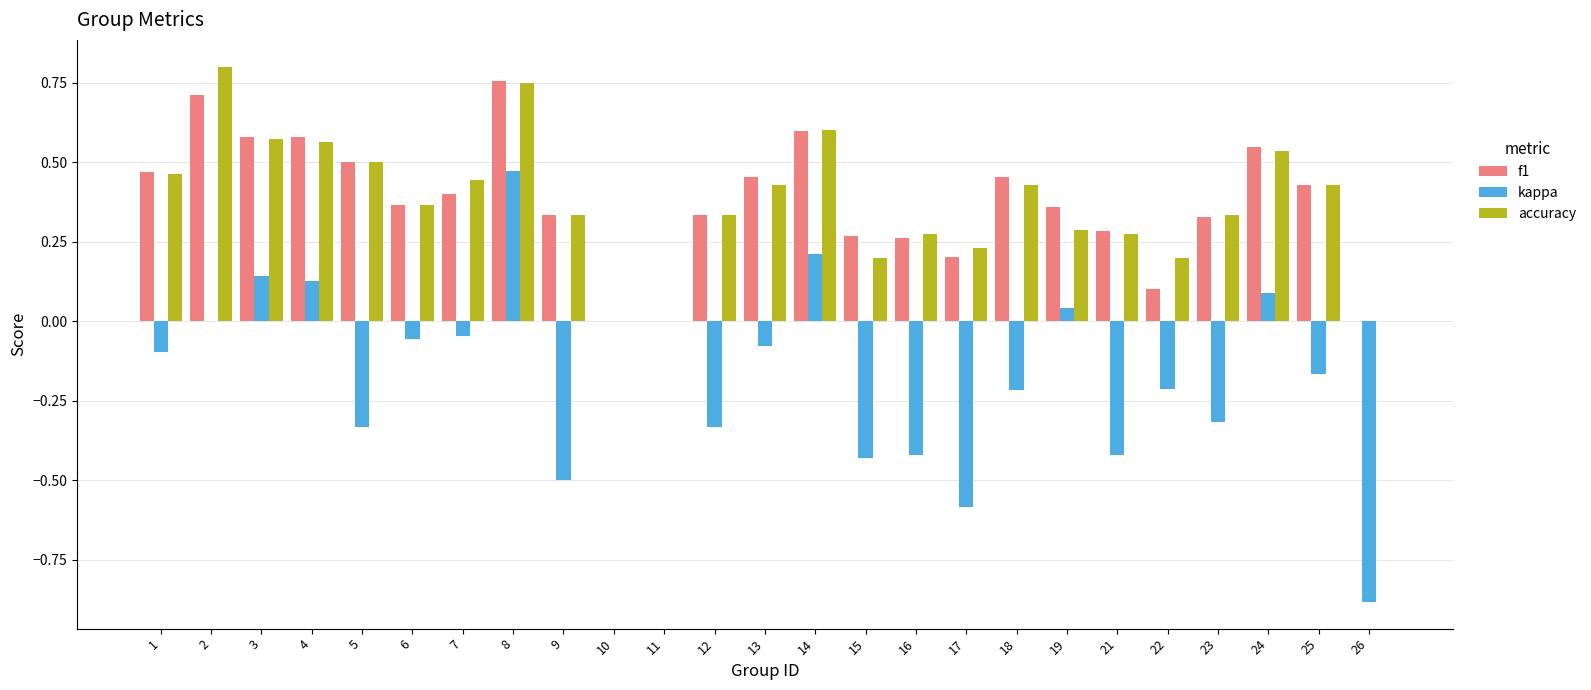

Between 5 and 17, which series saw the biggest shift?

f1